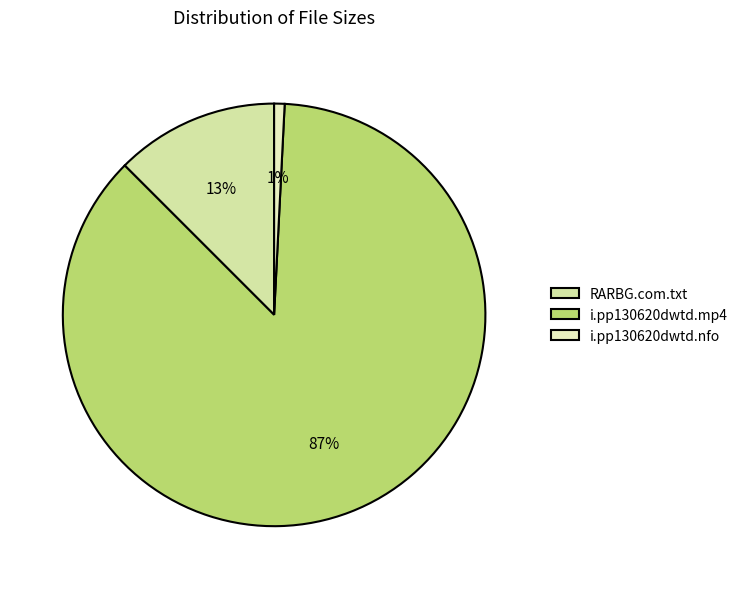

The RARBG.com.txt slice represents 13% of the pie. True or false?

True